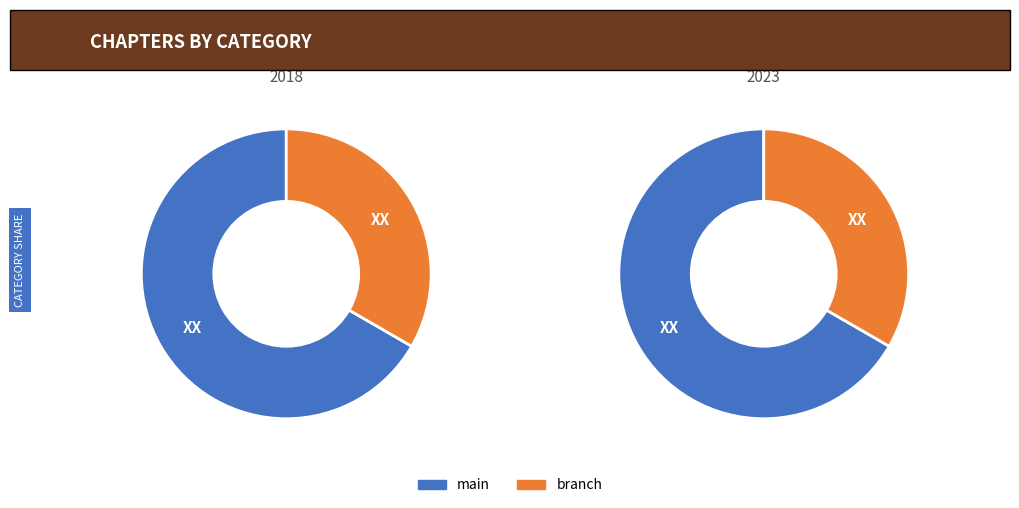

True or false: main accounts for 67% of the total.

True